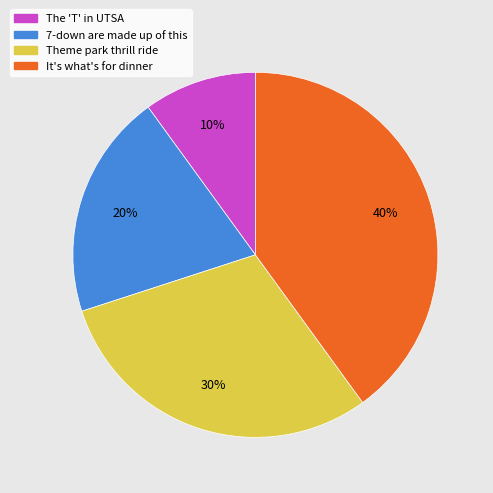

The It's what's for dinner slice represents 32% of the pie. True or false?

False